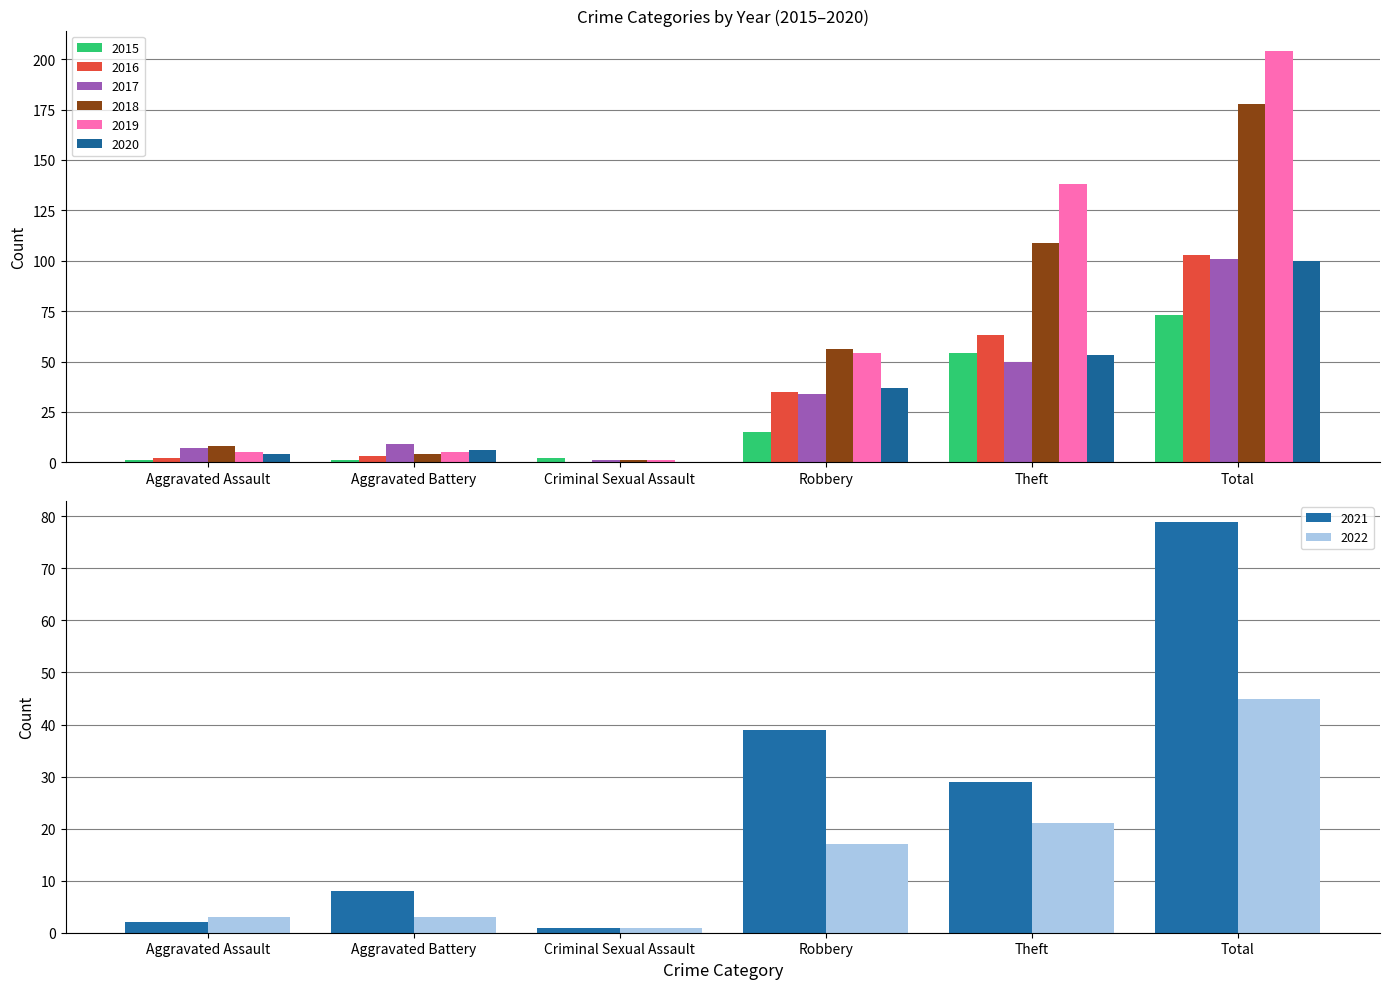

What is the greatest value displayed?

204